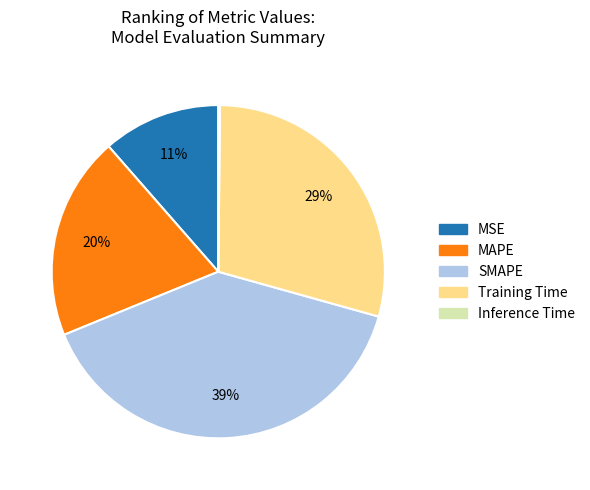

To the nearest percent, what is the combined percentage of MAPE and MSE?

31%